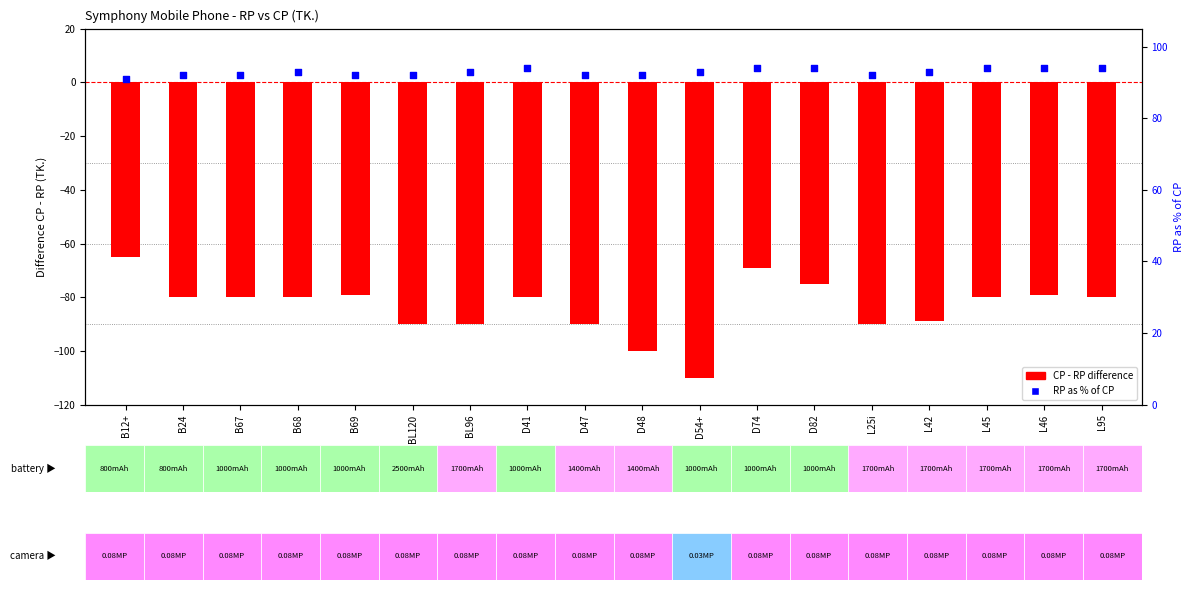

Which series contains the lowest Y value?

CP - RP difference